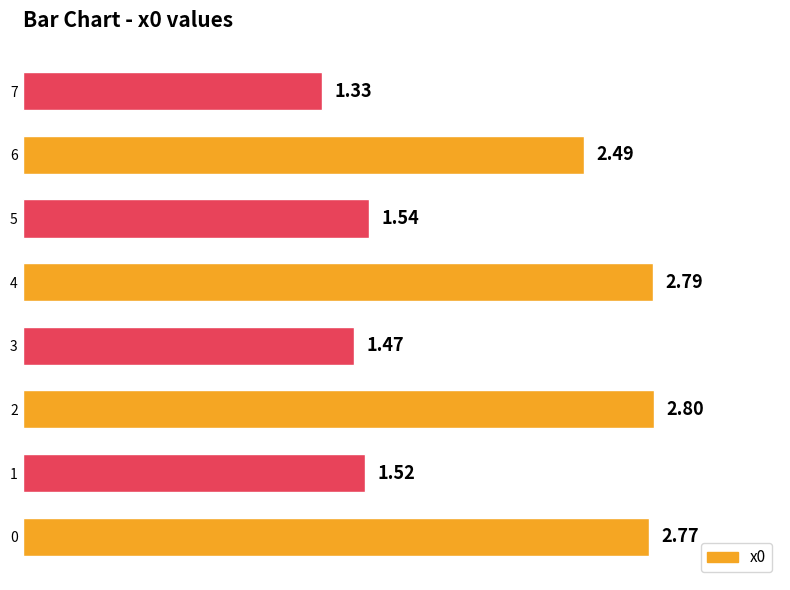

What is the sum of the values at 3 and 2?

4.3